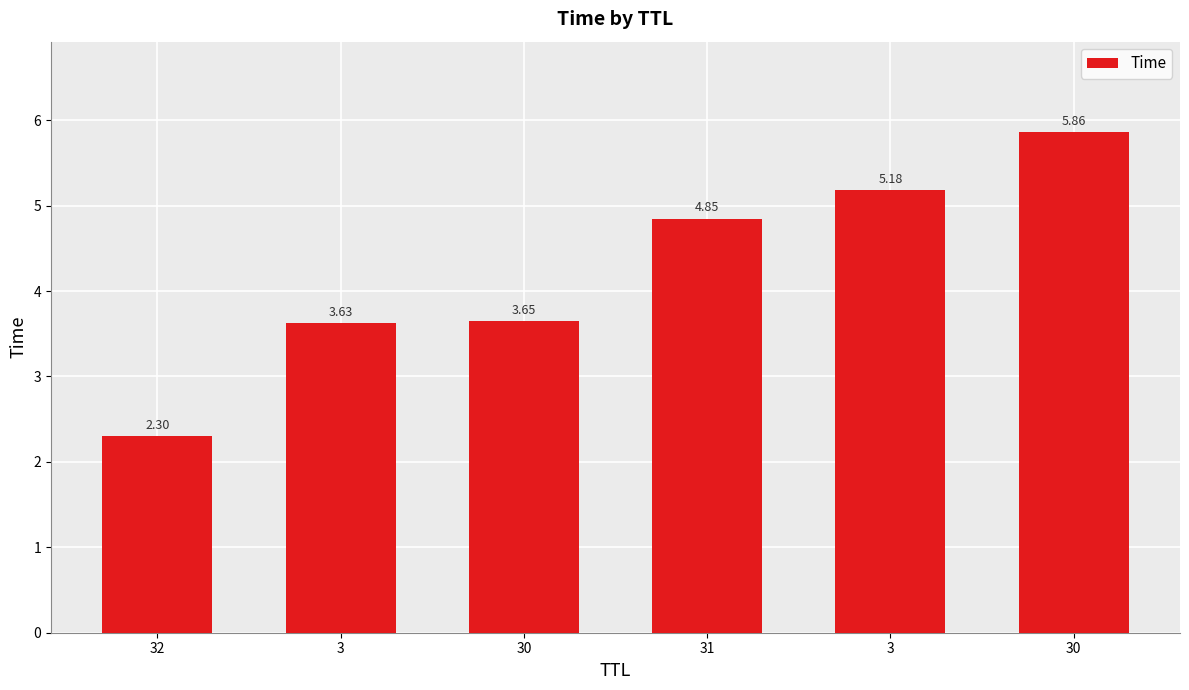

At which category does the chart reach its peak across all series?

30